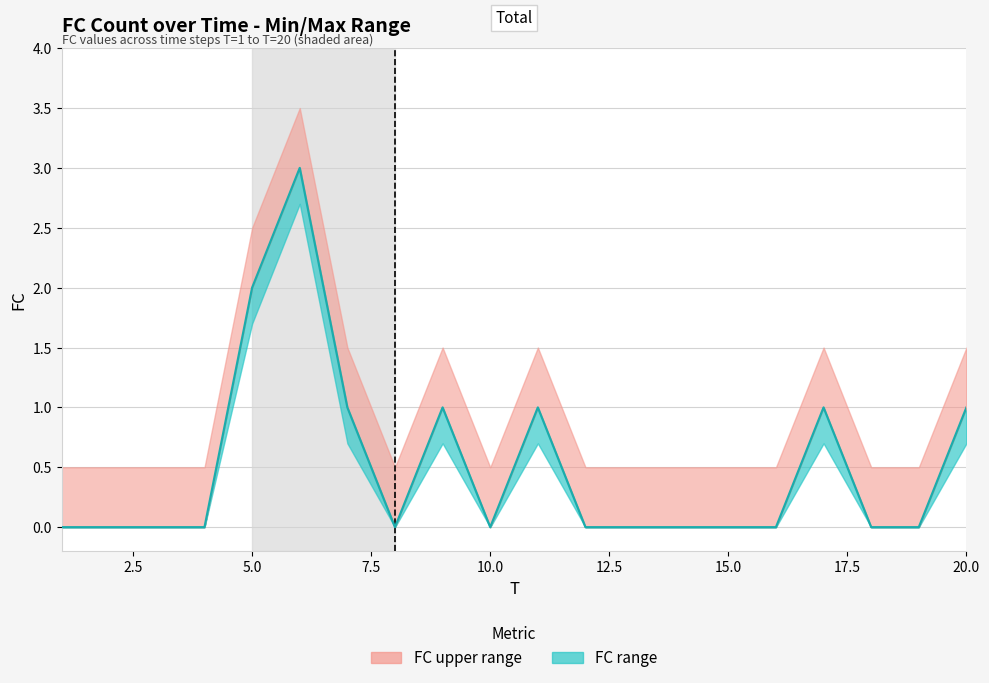

How many positive values are there?

7